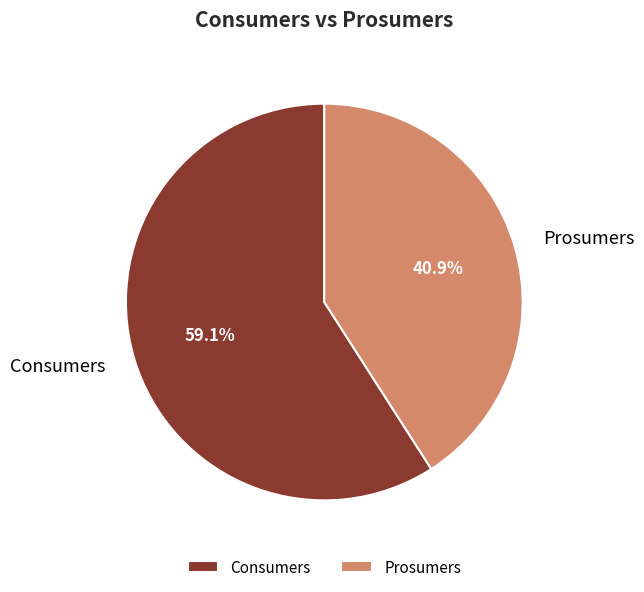

Is there a majority slice in this chart?

Yes